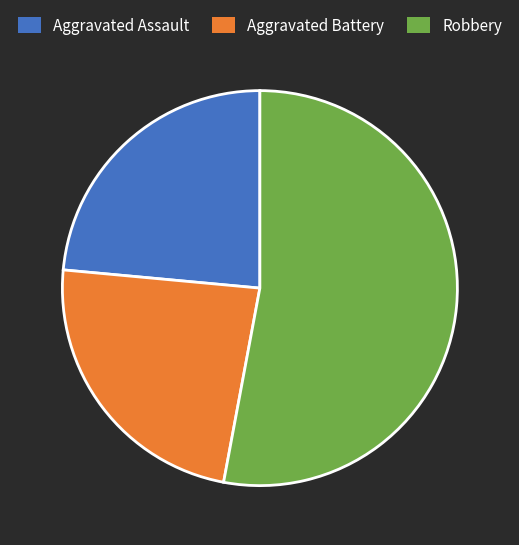

What is the ratio of the value at Aggravated Battery to the value at Aggravated Assault?

1.0